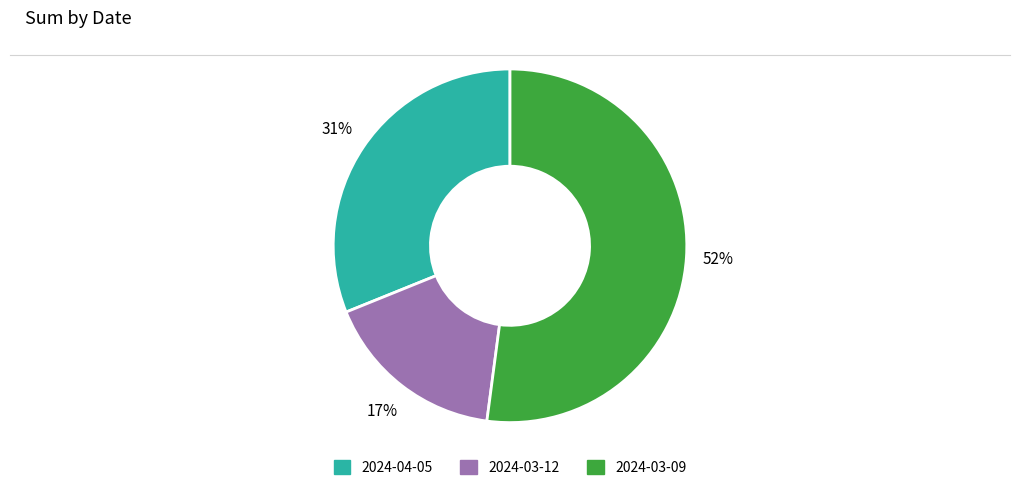

To the nearest percent, what is the combined percentage of 2024-03-09 and 2024-03-12?

69%